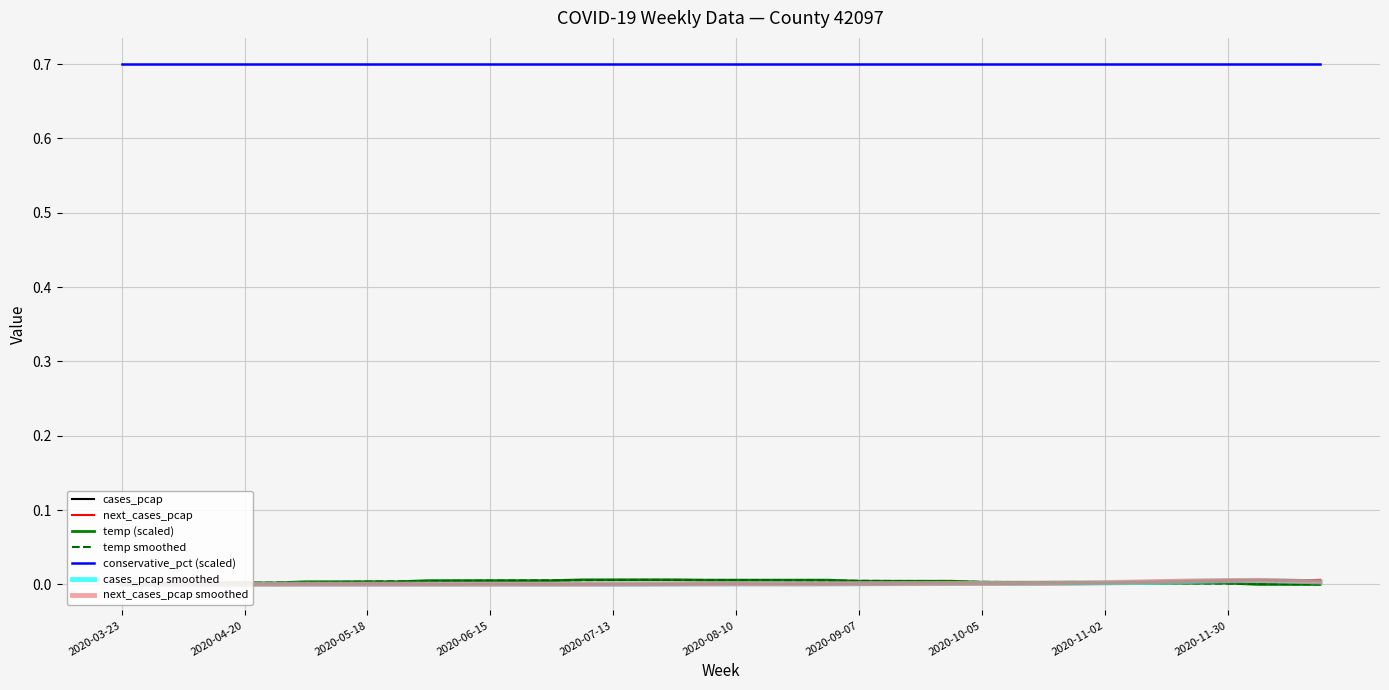

What is the maximum value shown in the chart?

0.7